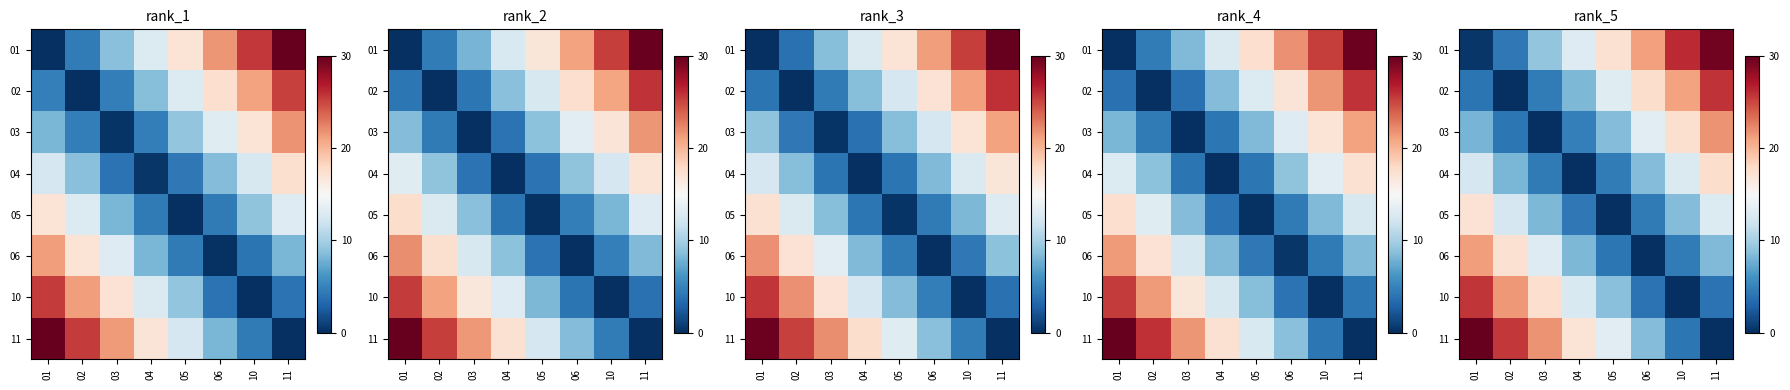

How many data points in 03 are less than 8?

3